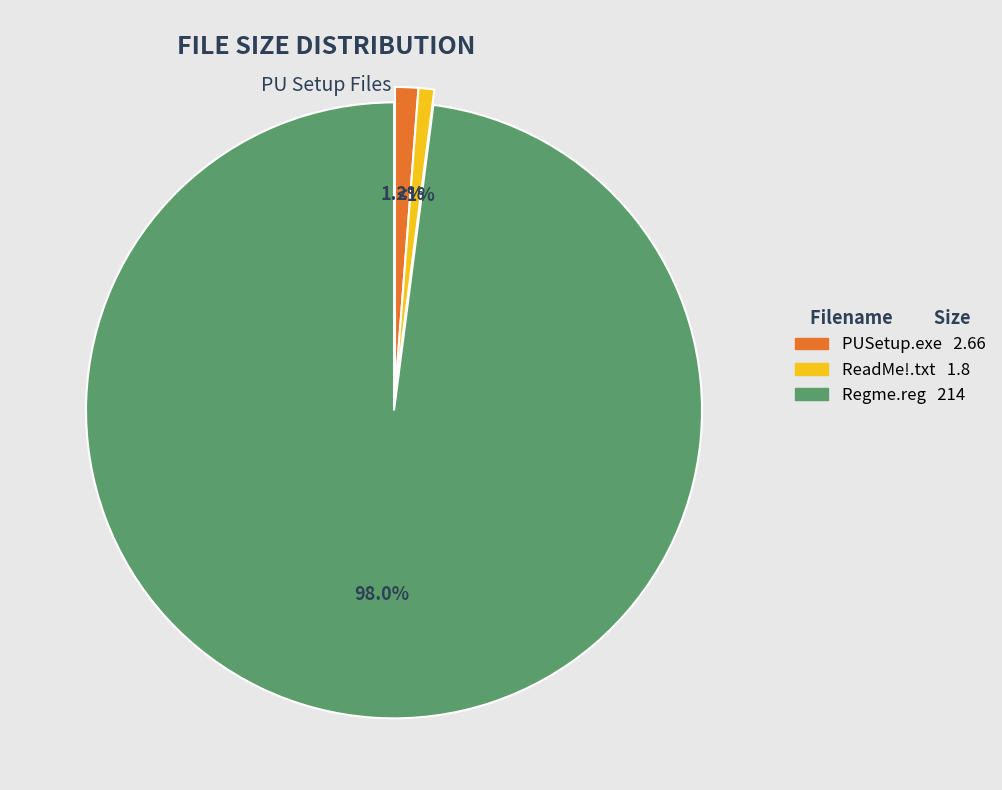

Which slice is the largest?

Regme.reg